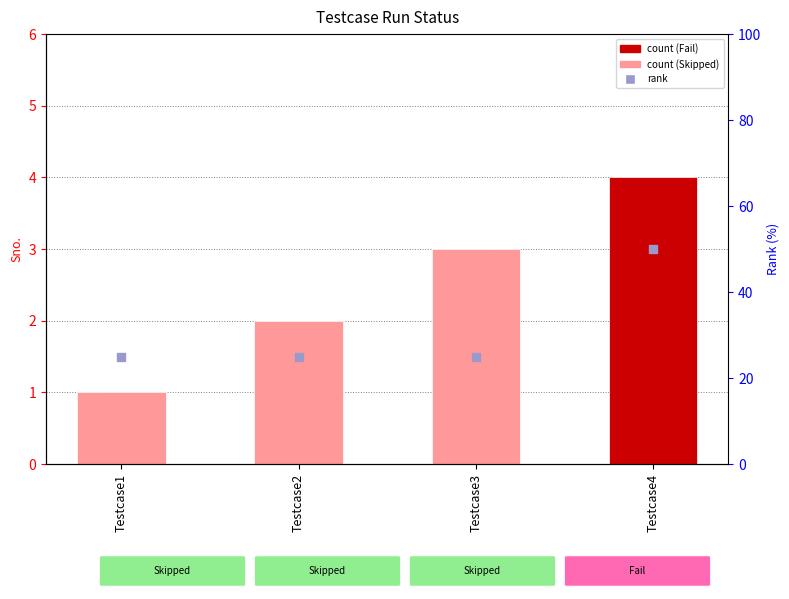

At how many categories does at least one series exceed 25?

1